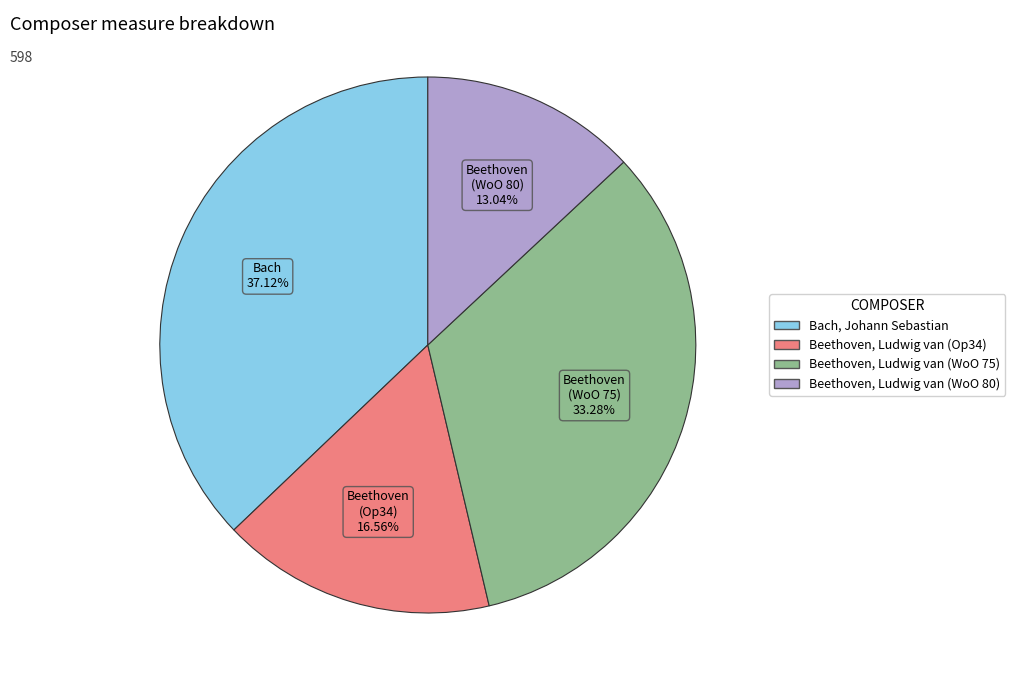

Does Beethoven, Ludwig van (WoO 75) represent more than half of the total?

No